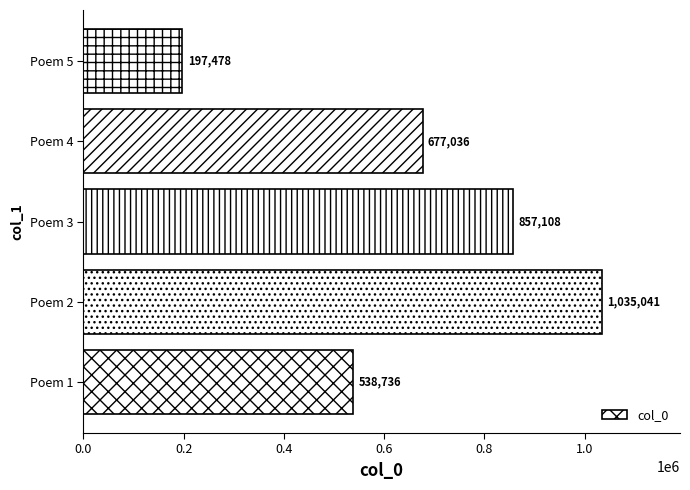

Which category has the highest value across all series?

Poem 2